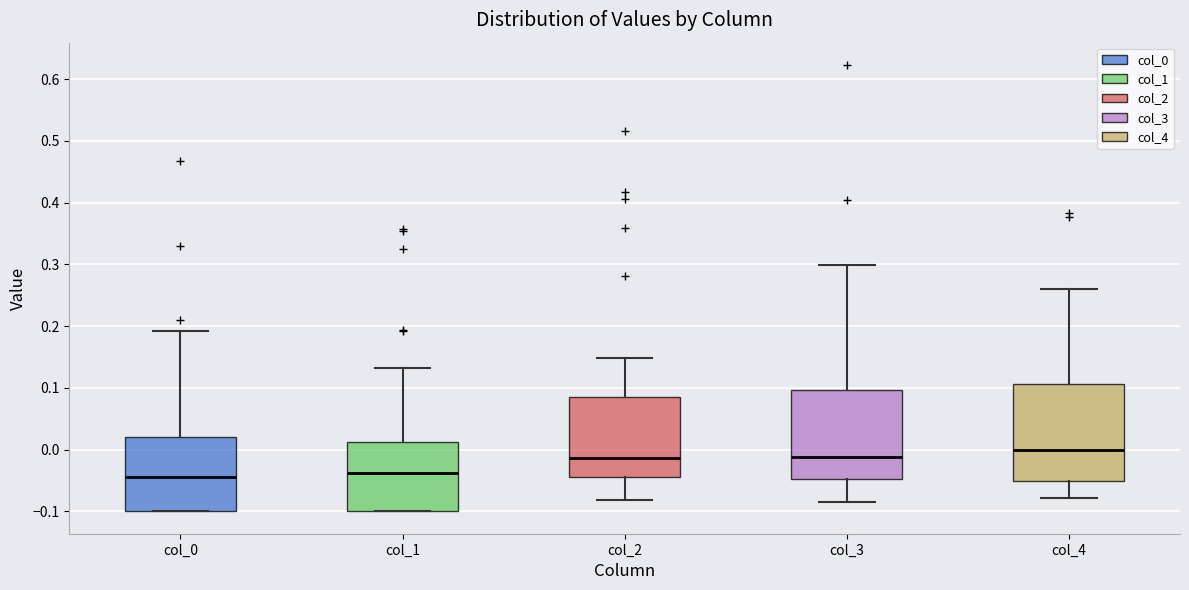

Reading left to right, read every box against the y-axis: the position of its median line, the range the box covers, and the ends of its whiskers. The values are not printed on the chart, so give them approximately, as read against the axis.

col_0: median -0.04, box -0.10 to 0.02, whiskers -0.10 to 0.19
col_1: median -0.04, box -0.10 to 0.01, whiskers -0.10 to 0.13
col_2: median -0.01, box -0.04 to 0.08, whiskers -0.08 to 0.15
col_3: median -0.01, box -0.05 to 0.10, whiskers -0.08 to 0.30
col_4: median 0.00, box -0.05 to 0.11, whiskers -0.08 to 0.26